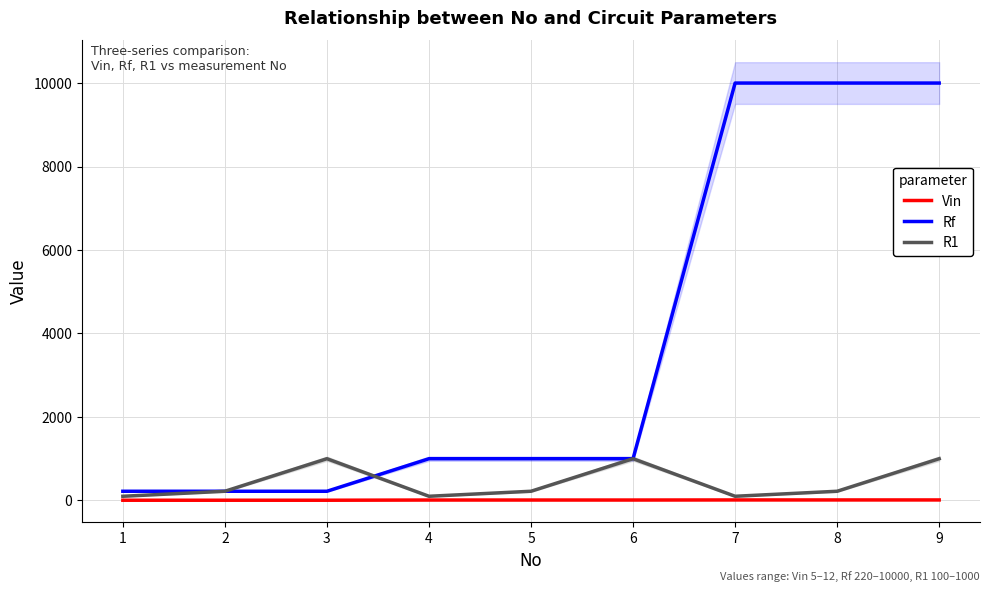

Is this an area chart (filled region under the line)?

No